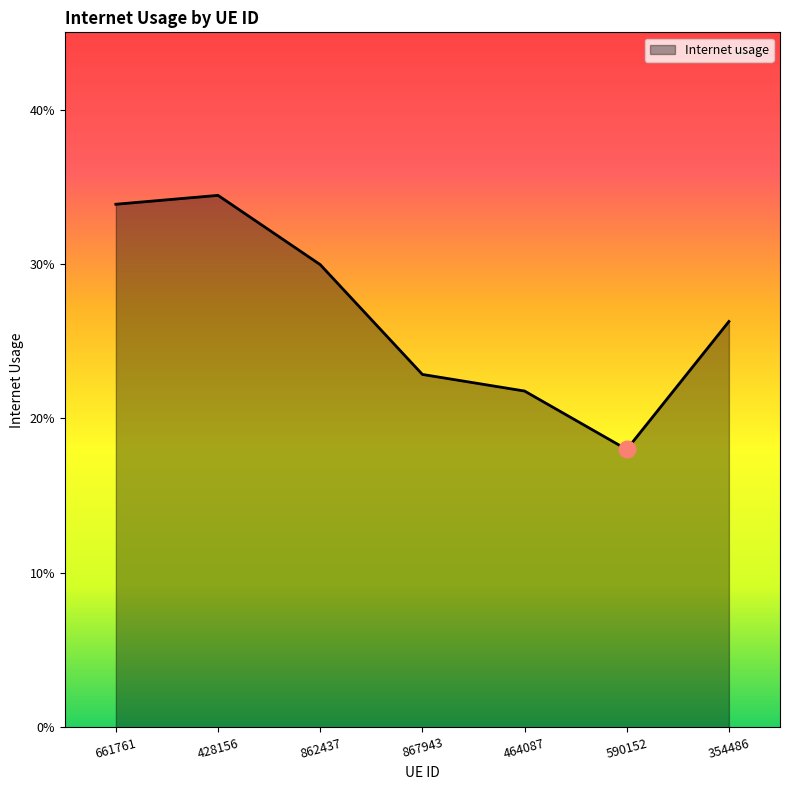

The chart shows a value of 0.1 at 464087. True or false?

False